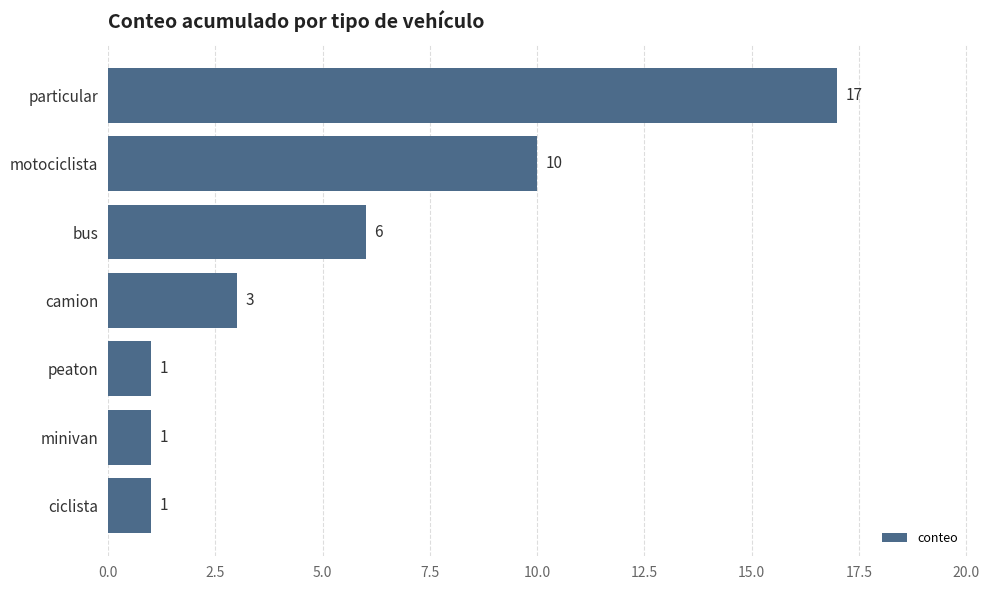

What is the label of the 2nd bar from the bottom?

minivan